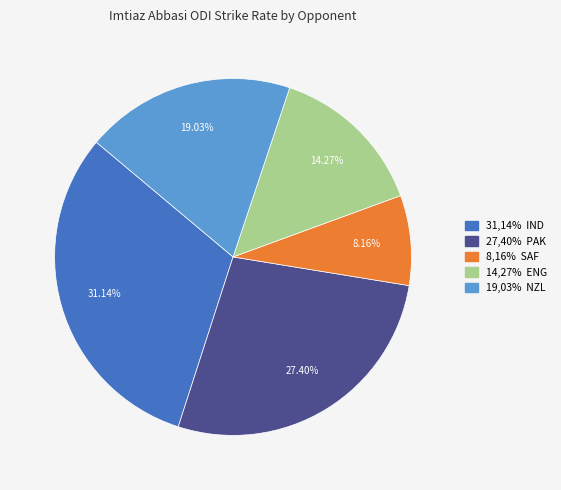

Is there any slice that represents more than half of the pie?

No